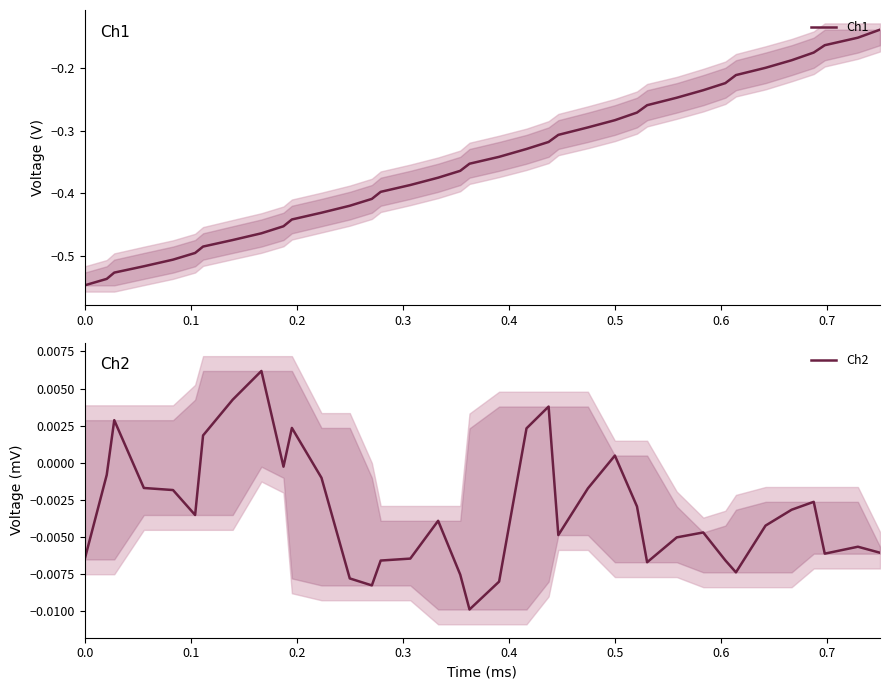

Reading right to left, what are all the values shown in this chart?

Ch1: -0.1	-0.2	-0.2	-0.2	-0.2	-0.2	-0.2	-0.2	-0.2	-0.2	-0.3	-0.3	-0.3	-0.3	-0.3	-0.3	-0.3	-0.3	-0.4	-0.4	-0.4	-0.4	-0.4	-0.4	-0.4	-0.4	-0.4	-0.5	-0.5	-0.5	-0.5	-0.5	-0.5	-0.5	-0.5	-0.5	-0.5
Ch2: -0.0	-0.0	-0.0	-0.0	-0.0	-0.0	-0.0	-0.0	-0.0	-0.0	-0.0	-0.0	0.0	-0.0	-0.0	0.0	0.0	-0.0	-0.0	-0.0	-0.0	-0.0	-0.0	-0.0	-0.0	-0.0	0.0	-0.0	0.0	0.0	0.0	-0.0	-0.0	-0.0	0.0	-0.0	-0.0